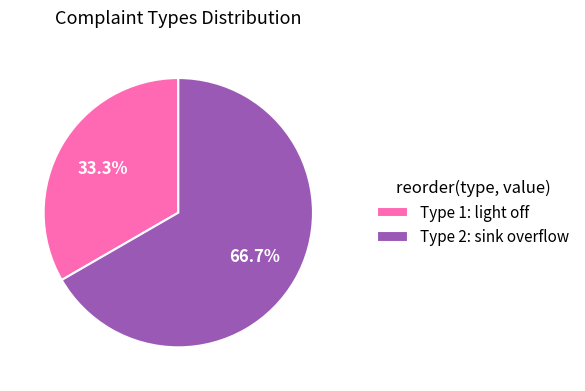

Is Type 2: sink overflow the majority of the pie?

Yes